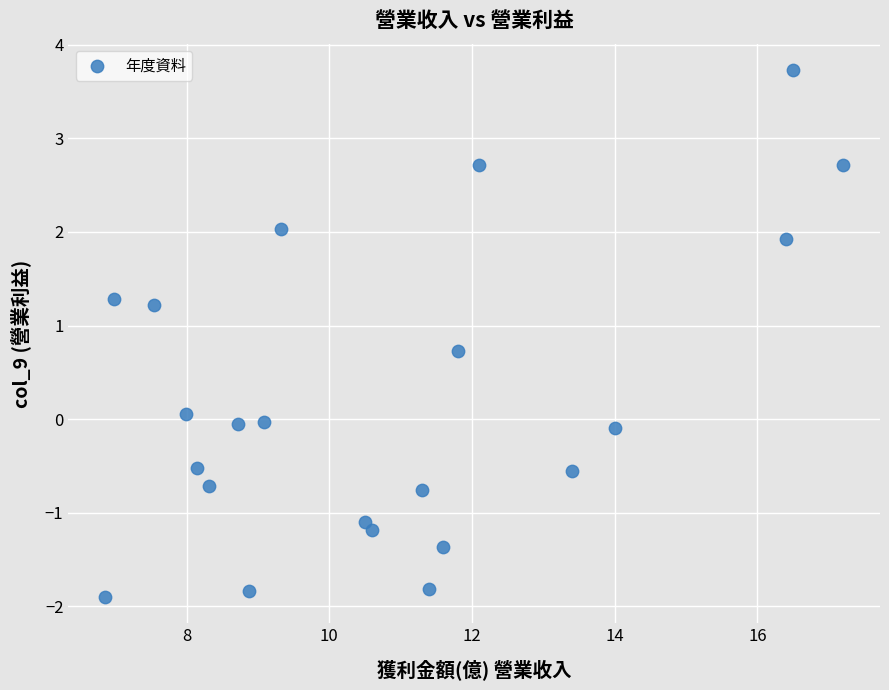

What is the range of X values (max minus min)?

10.3